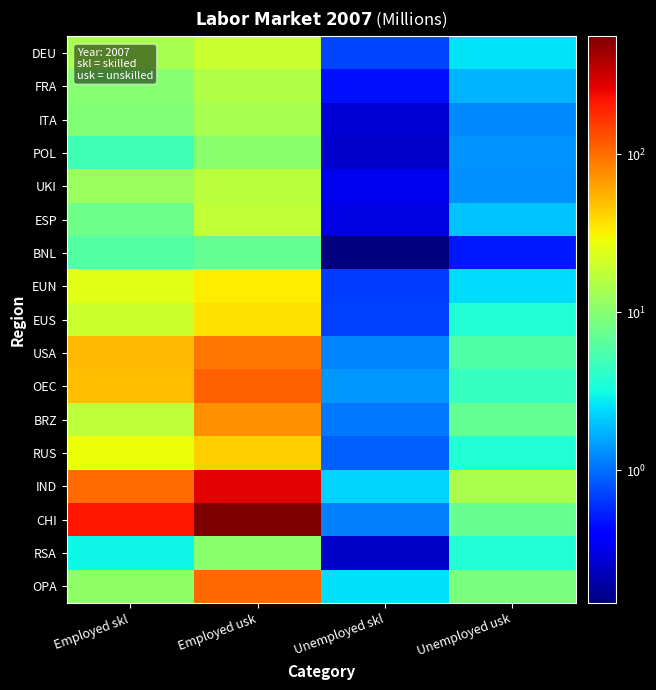

Reading left to right, extract all data points from this chart.

DEU: Employed skl=13.8	Employed usk=19.1	Unemployed skl=0.7	Unemployed usk=2.6
FRA: Employed skl=10.2	Employed usk=15.4	Unemployed skl=0.5	Unemployed usk=1.7
ITA: Employed skl=9.3	Employed usk=13.9	Unemployed skl=0.3	Unemployed usk=1.2
POL: Employed skl=5.0	Employed usk=10.2	Unemployed skl=0.3	Unemployed usk=1.4
UKI: Employed skl=12.2	Employed usk=16.9	Unemployed skl=0.3	Unemployed usk=1.3
ESP: Employed skl=7.7	Employed usk=17.8	Unemployed skl=0.3	Unemployed usk=2.0
BNL: Employed skl=6.0	Employed usk=6.9	Unemployed skl=0.1	Unemployed usk=0.5
EUN: Employed skl=24.5	Employed usk=32.7	Unemployed skl=0.7	Unemployed usk=2.5
EUS: Employed skl=19.6	Employed usk=36.8	Unemployed skl=0.7	Unemployed usk=3.7
USA: Employed skl=51.8	Employed usk=94.3	Unemployed skl=1.2	Unemployed usk=5.9
OEC: Employed skl=50.6	Employed usk=111.9	Unemployed skl=1.4	Unemployed usk=4.5
BRZ: Employed skl=17.5	Employed usk=73.2	Unemployed skl=1.1	Unemployed usk=7.0
RUS: Employed skl=28.1	Employed usk=42.5	Unemployed skl=0.9	Unemployed usk=3.7
IND: Employed skl=103.7	Employed usk=266.3	Unemployed skl=2.2	Unemployed usk=14.4
CHI: Employed skl=217.0	Employed usk=556.4	Unemployed skl=1.1	Unemployed usk=7.3
RSA: Employed skl=3.0	Employed usk=10.2	Unemployed skl=0.2	Unemployed usk=3.7
OPA: Employed skl=11.2	Employed usk=104.2	Unemployed skl=2.5	Unemployed usk=8.7